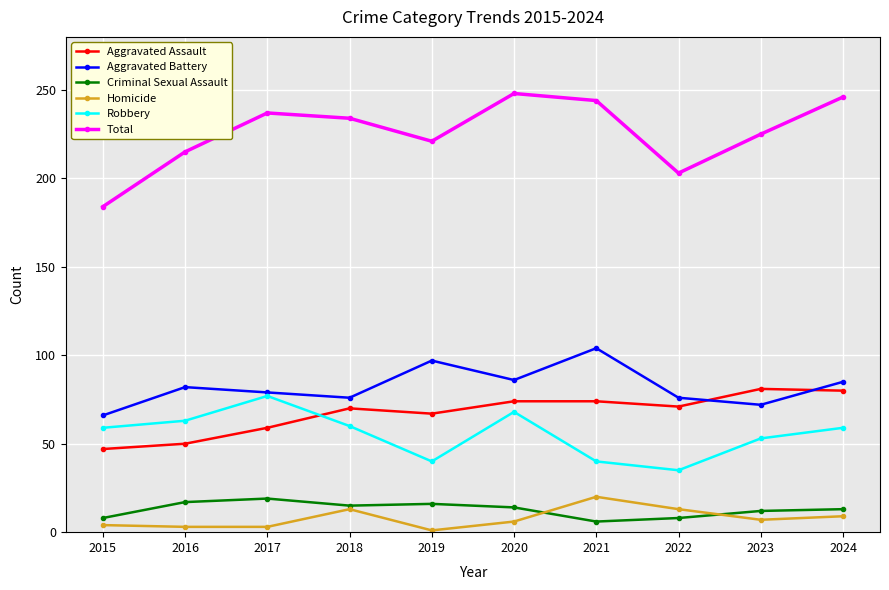

What are all the series names shown in the legend?

Aggravated Assault, Aggravated Battery, Criminal Sexual Assault, Homicide, Robbery, Total